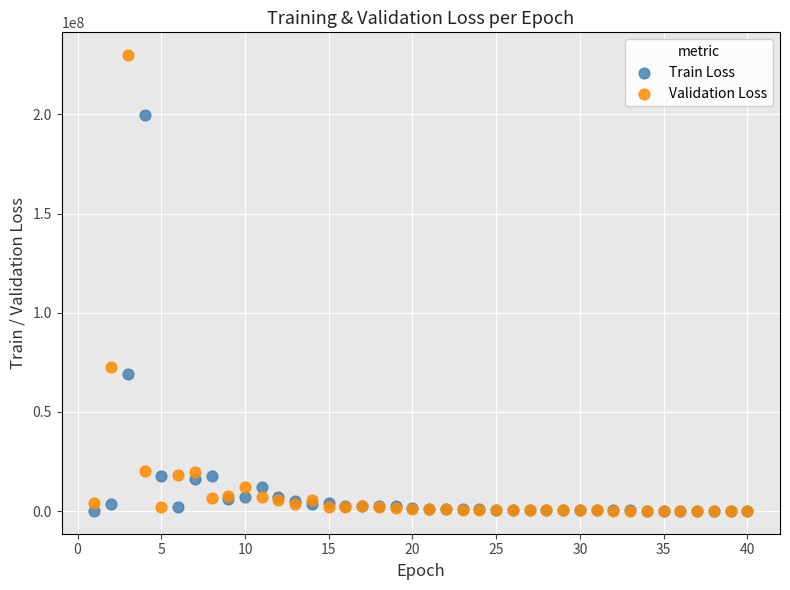

Across all series, what Y value is closest to 114977863?

72518864.0